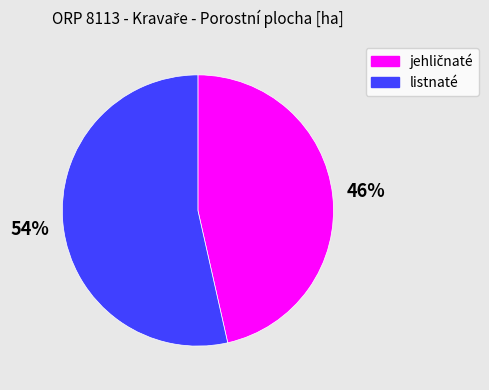

To the nearest percent, what is the average slice percentage?

50%